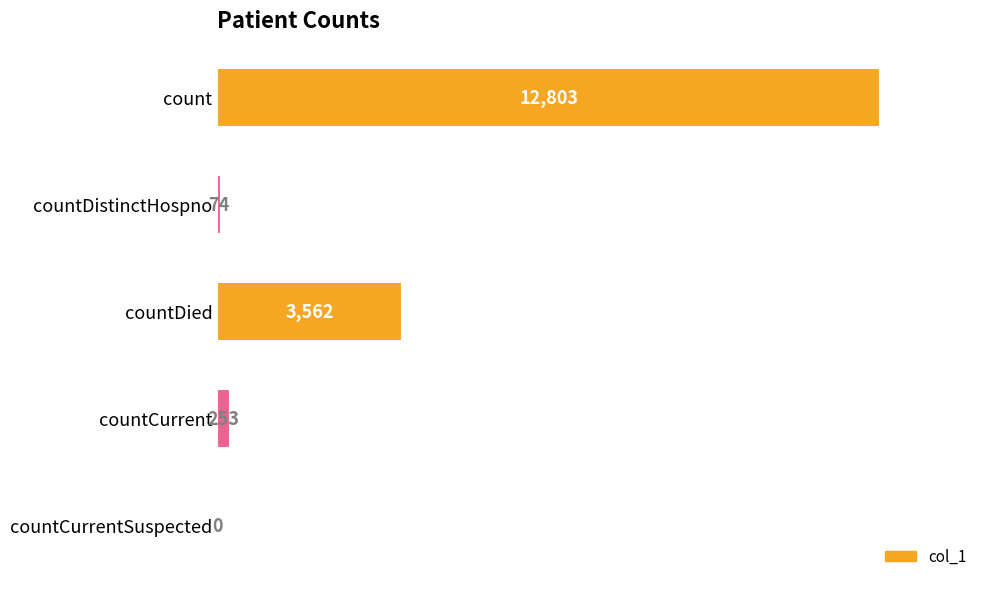

Reading bottom to top, what are all the values shown in this chart?

countCurrentSuspected=0	countCurrent=253	countDied=3562	countDistinctHospno=74	count=12803